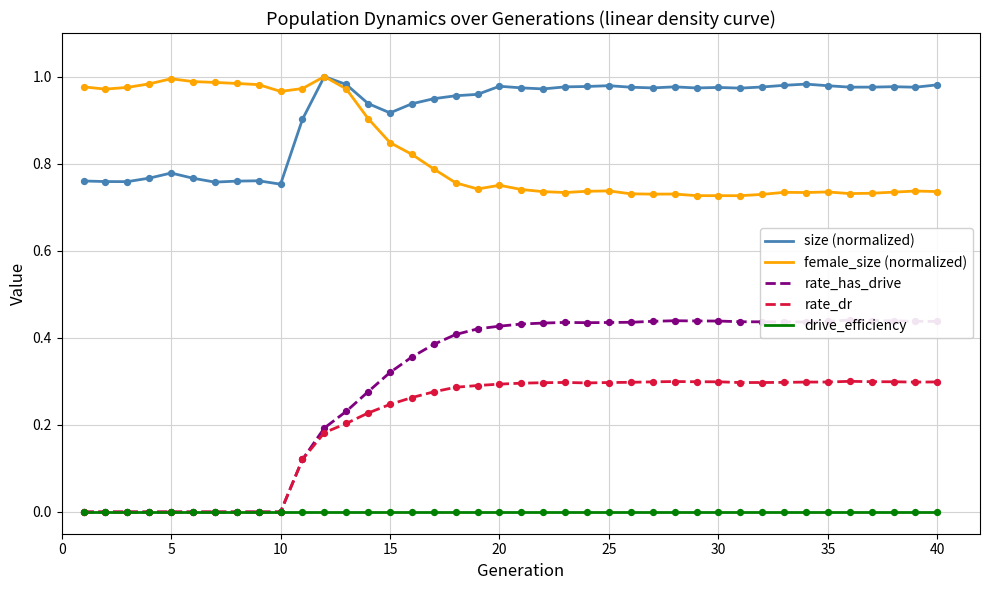

Which series reaches the minimum Y coordinate?

rate_has_drive